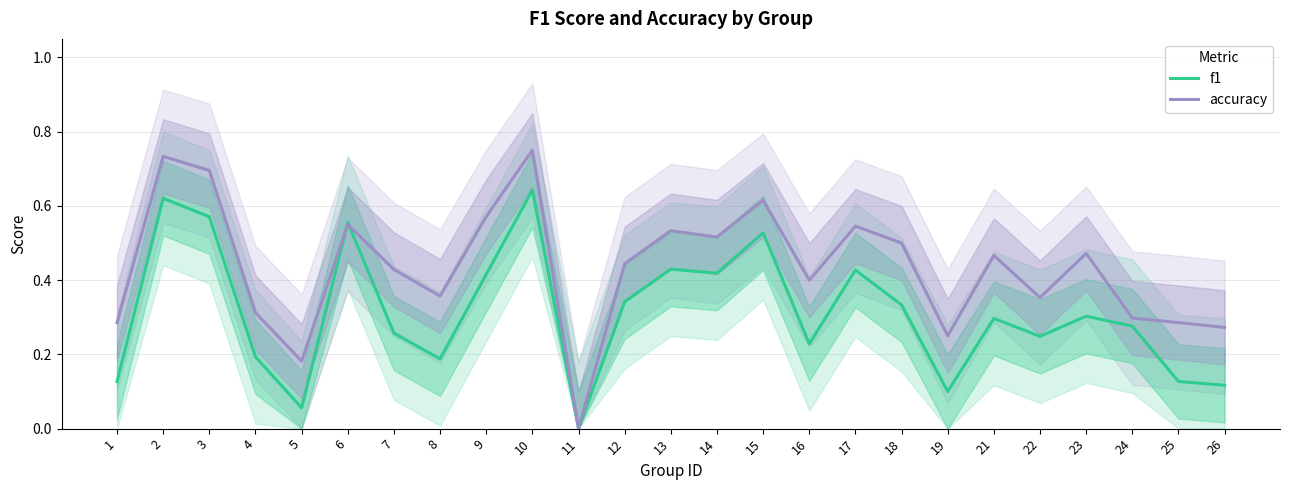

Rank the series at 2 from lowest to highest value.

f1, accuracy